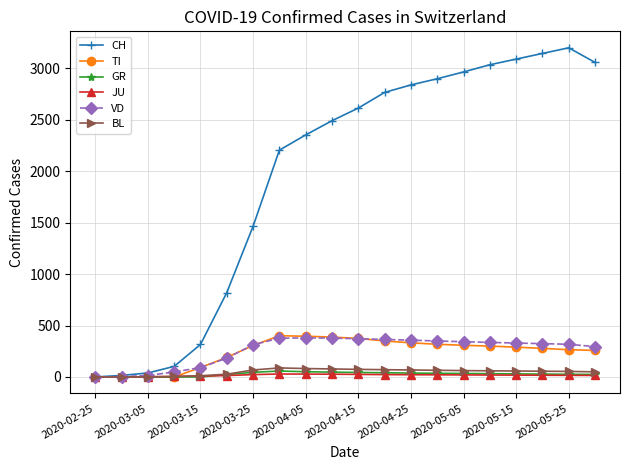

At how many categories does at least one series exceed 2529?

10